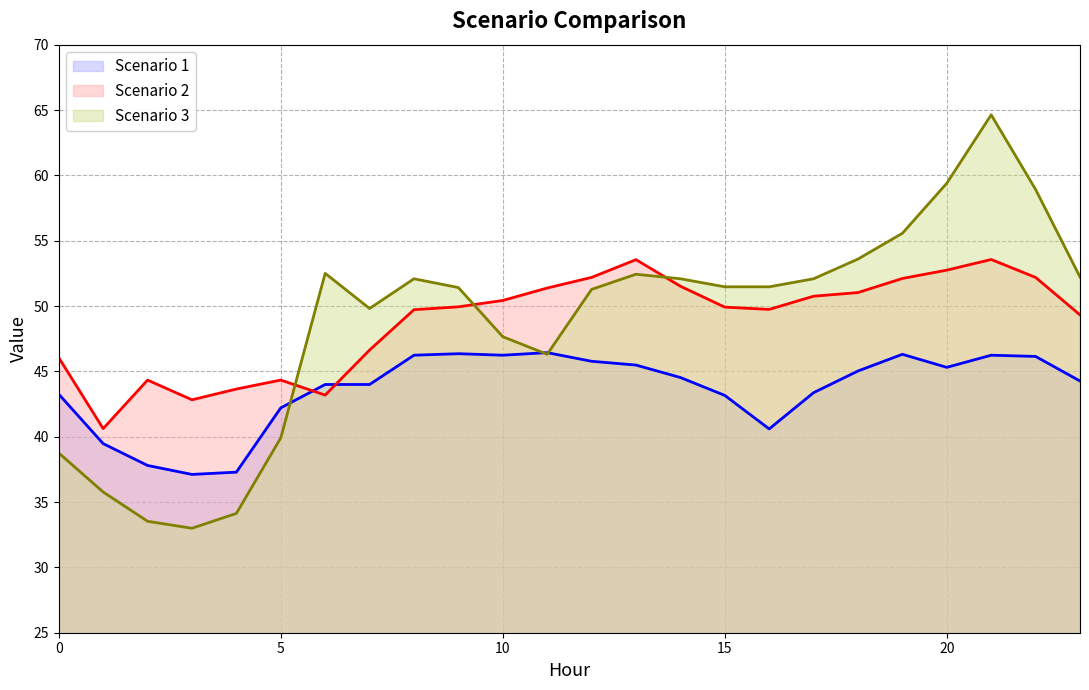

Does the chart display data point markers on the line(s)?

No